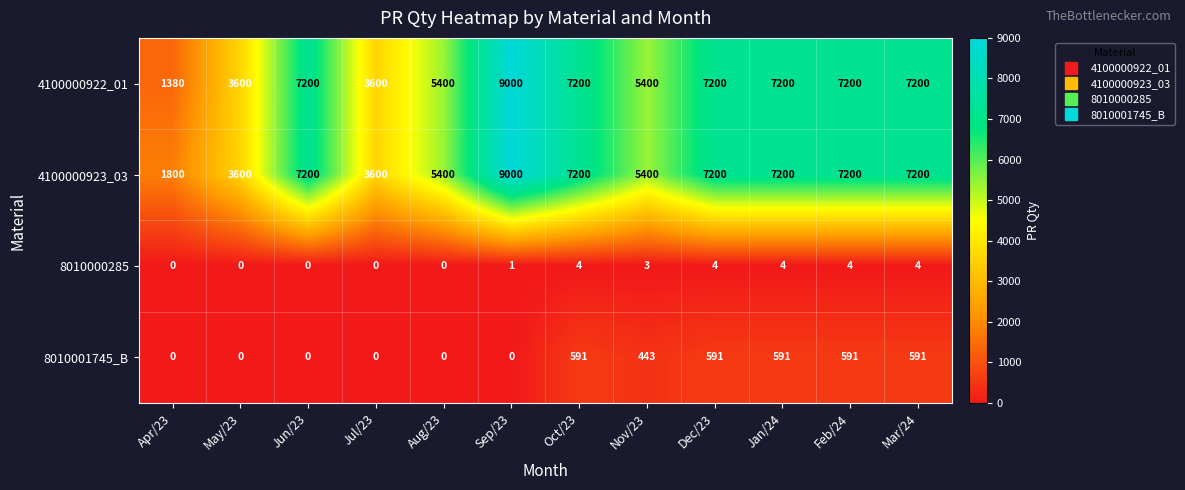

What is the difference between the maximum and minimum values in the 4100000922_01 series?

7620